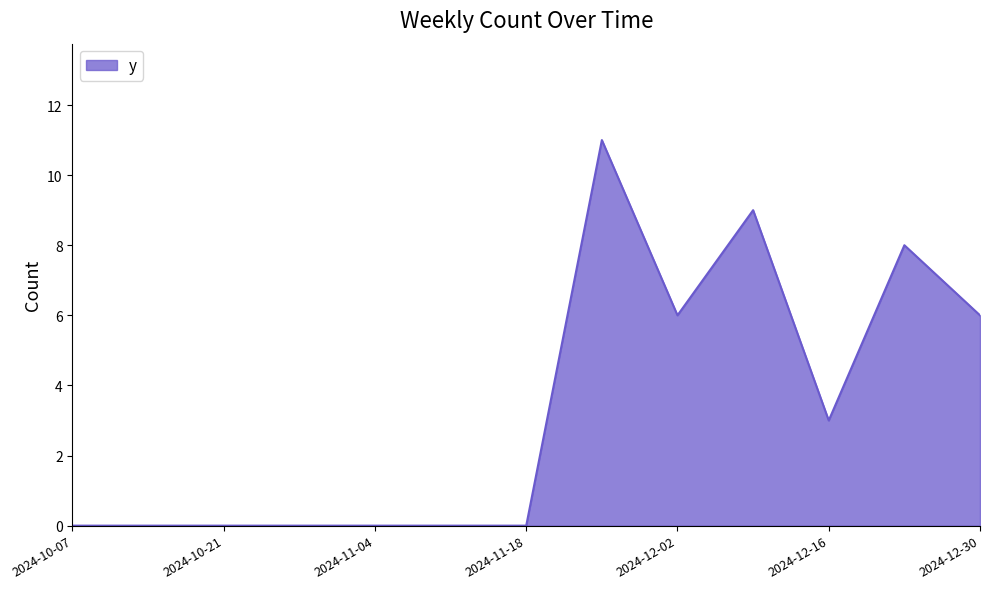

What is the difference between the maximum and minimum values?

11